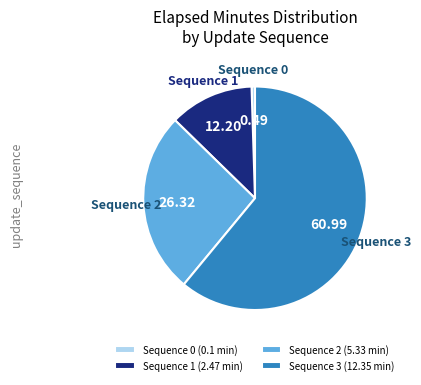

What is the ratio of the value at Sequence 3 (12.35 min) to the value at Sequence 1 (2.47 min)?

5.0